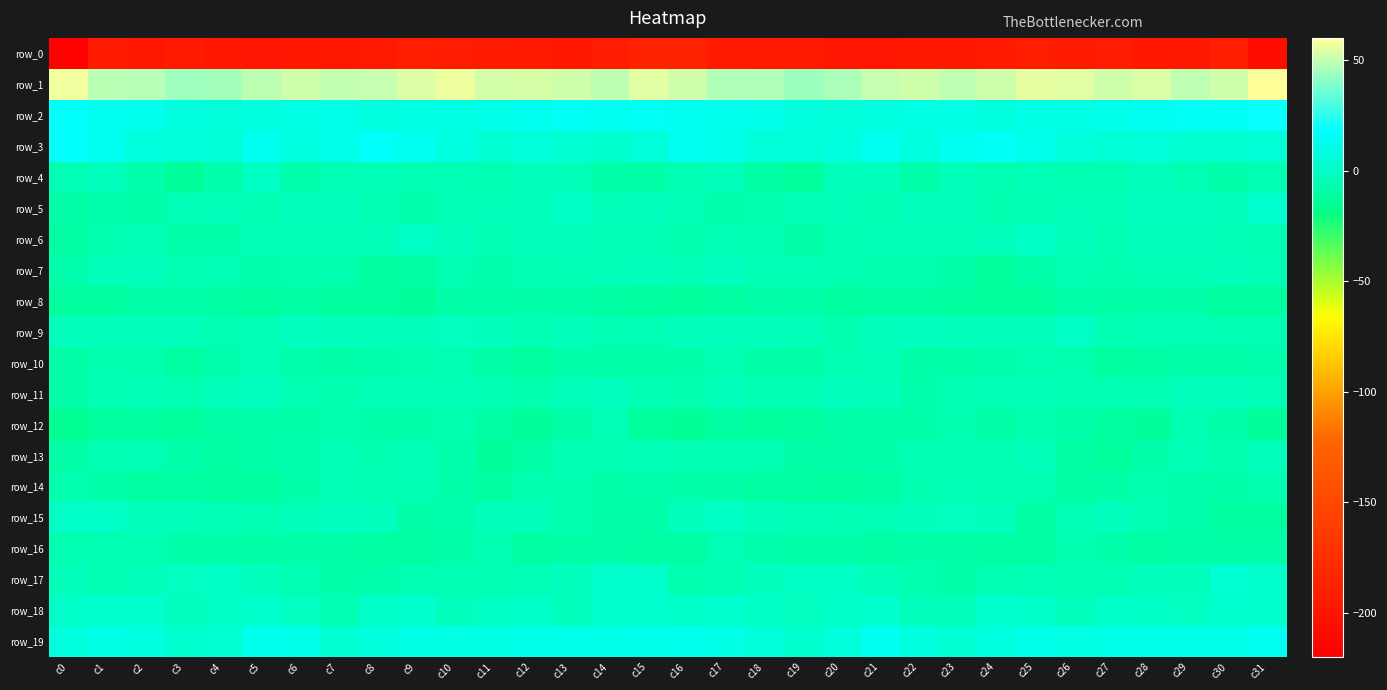

At which category is the sum across all series the highest?

c15